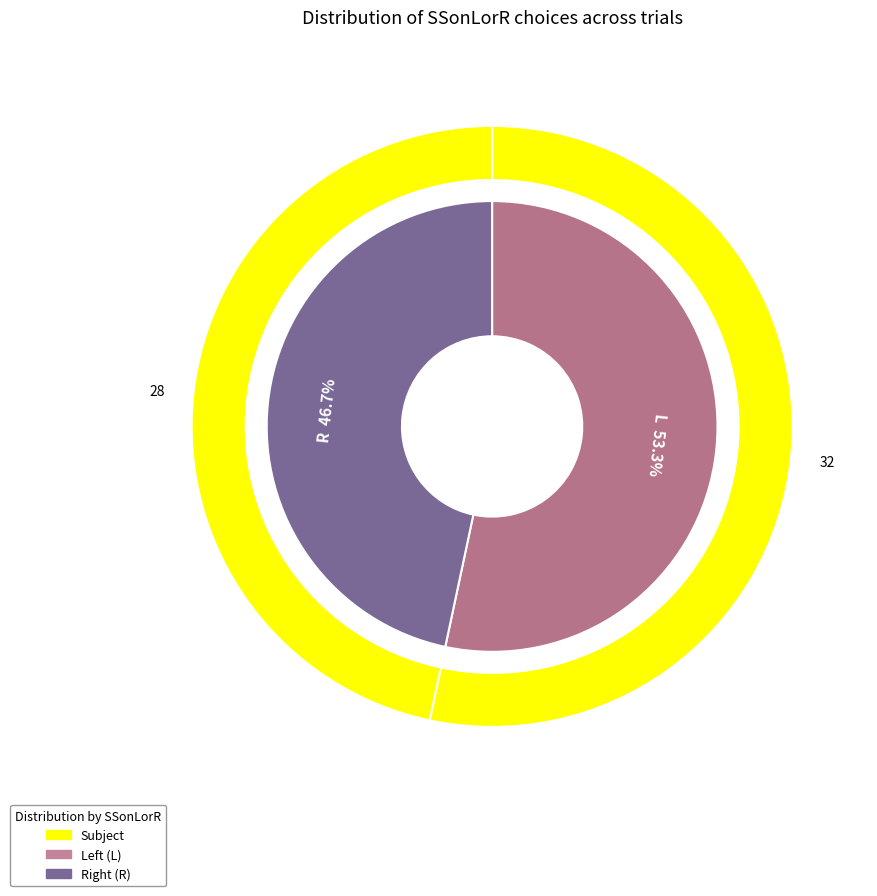

What percentage is the R slice, to the nearest percent?

47%